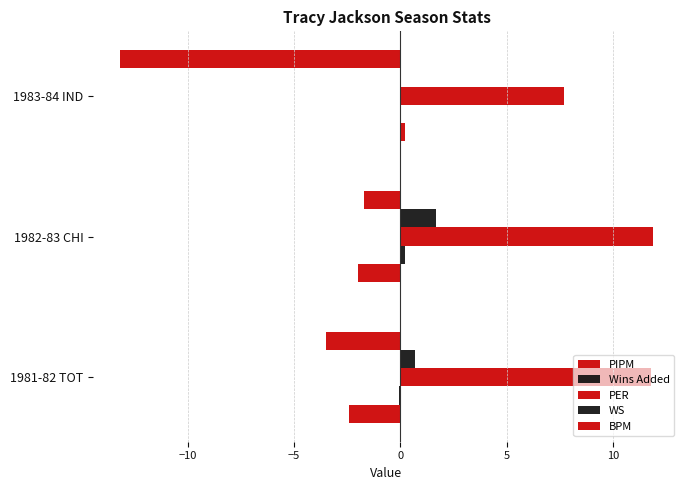

How many data points does each series have?

3